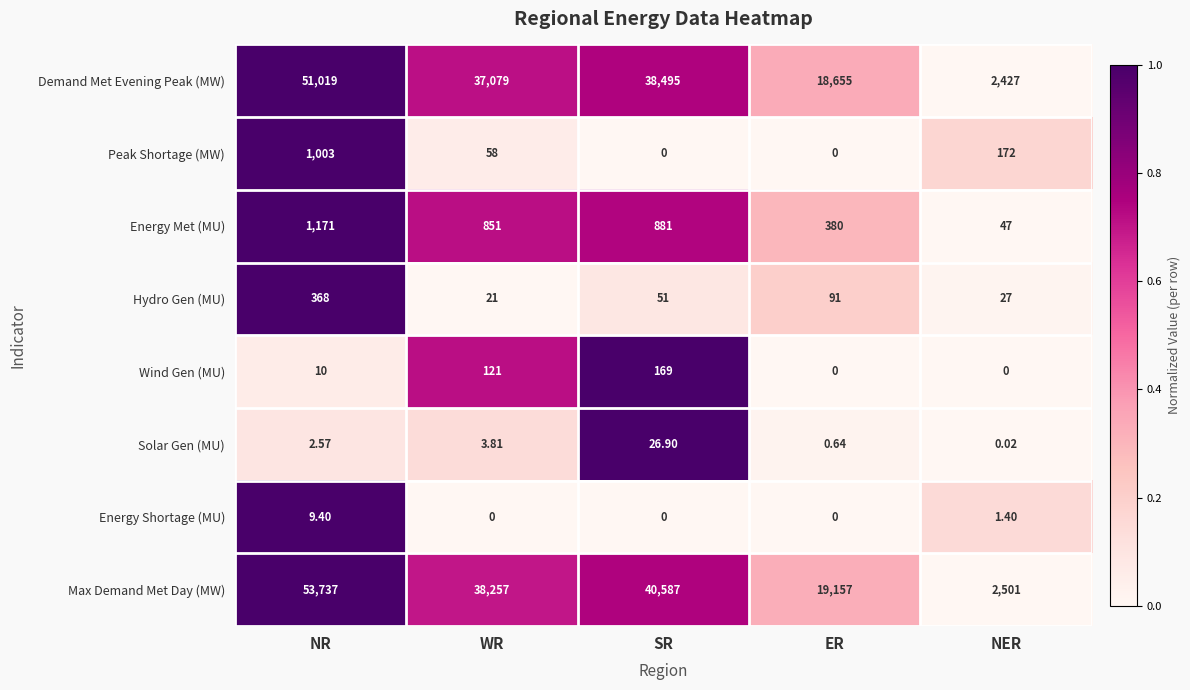

List the series in order of their peak value, lowest first.

Energy Shortage (MU), Solar Gen (MU), Wind Gen (MU), Hydro Gen (MU), Peak Shortage (MW), Energy Met (MU), Demand Met Evening Peak (MW), Max Demand Met Day (MW)